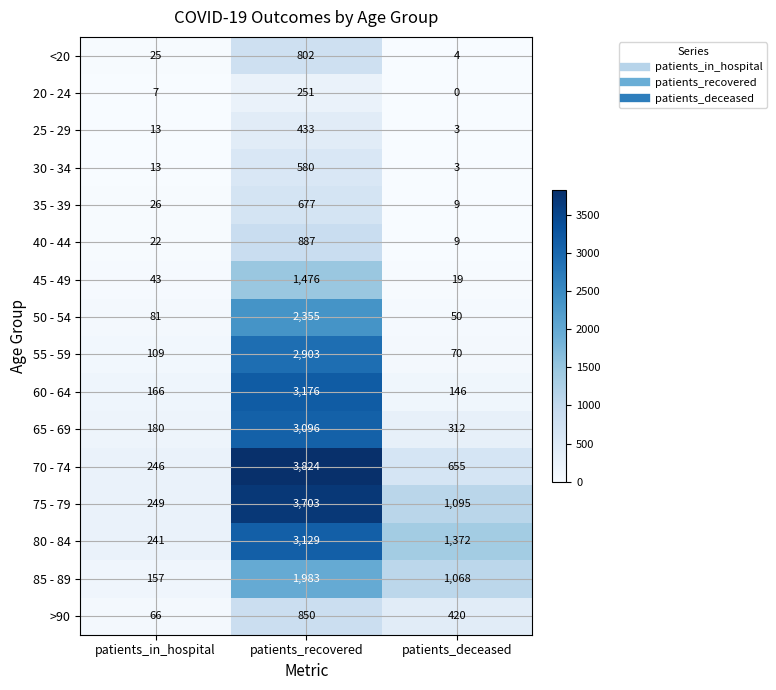

List the series in order of their peak value, highest first.

70 - 74, 75 - 79, 60 - 64, 80 - 84, 65 - 69, 55 - 59, 50 - 54, 85 - 89, 45 - 49, 40 - 44, >90, <20, 35 - 39, 30 - 34, 25 - 29, 20 - 24